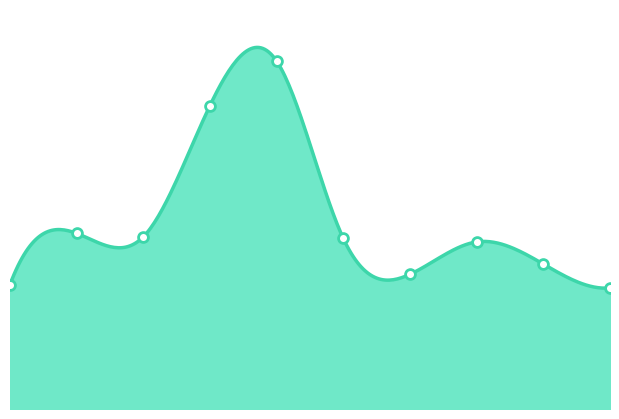

Which has a higher value, 0 or 7?

7